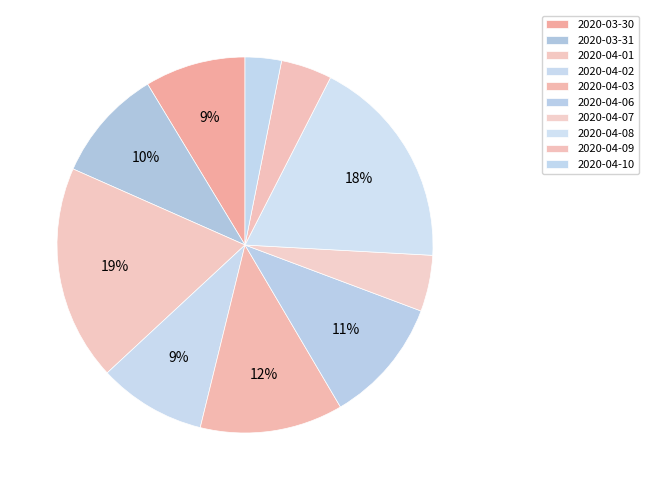

How many slices are in this pie chart?

10